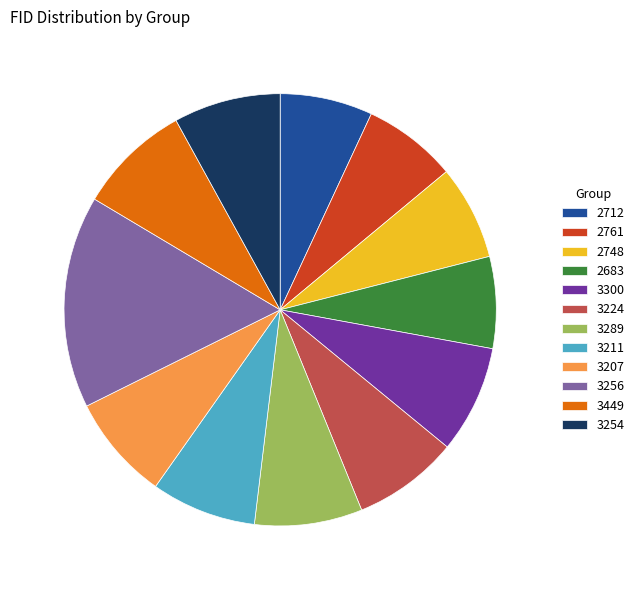

Do 3211 and 2761 together represent more than half of the pie?

No